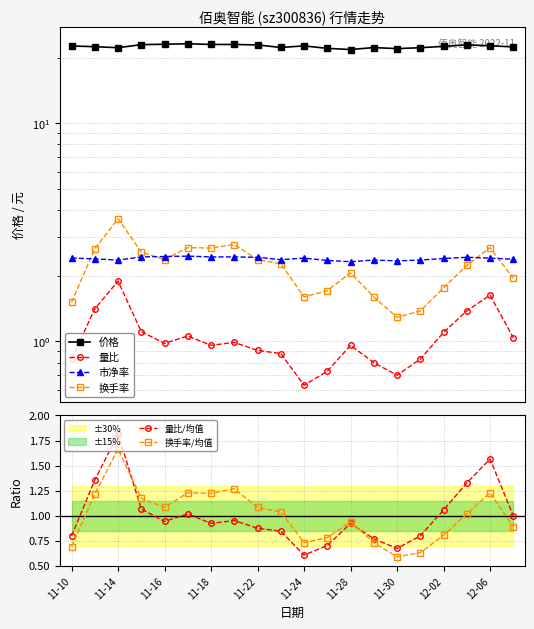

True or false: 换手率/均值 has a value of 1.2 at 11-10.

False